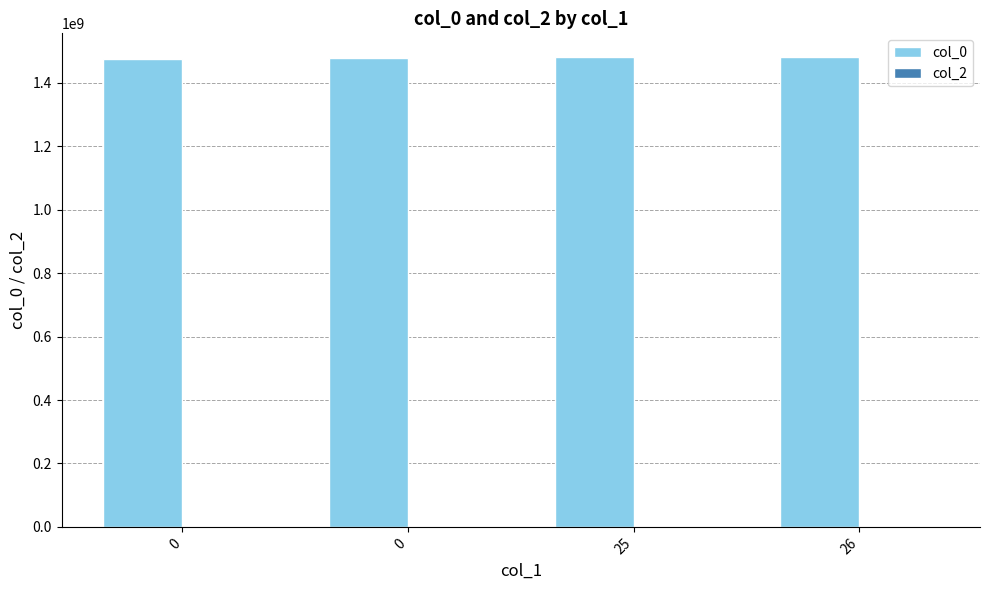

Reading right to left, transcribe all the data shown in this chart.

col_0: 1482409303	1481836921	1478895446	1475773741
col_2: 0	0	0	0